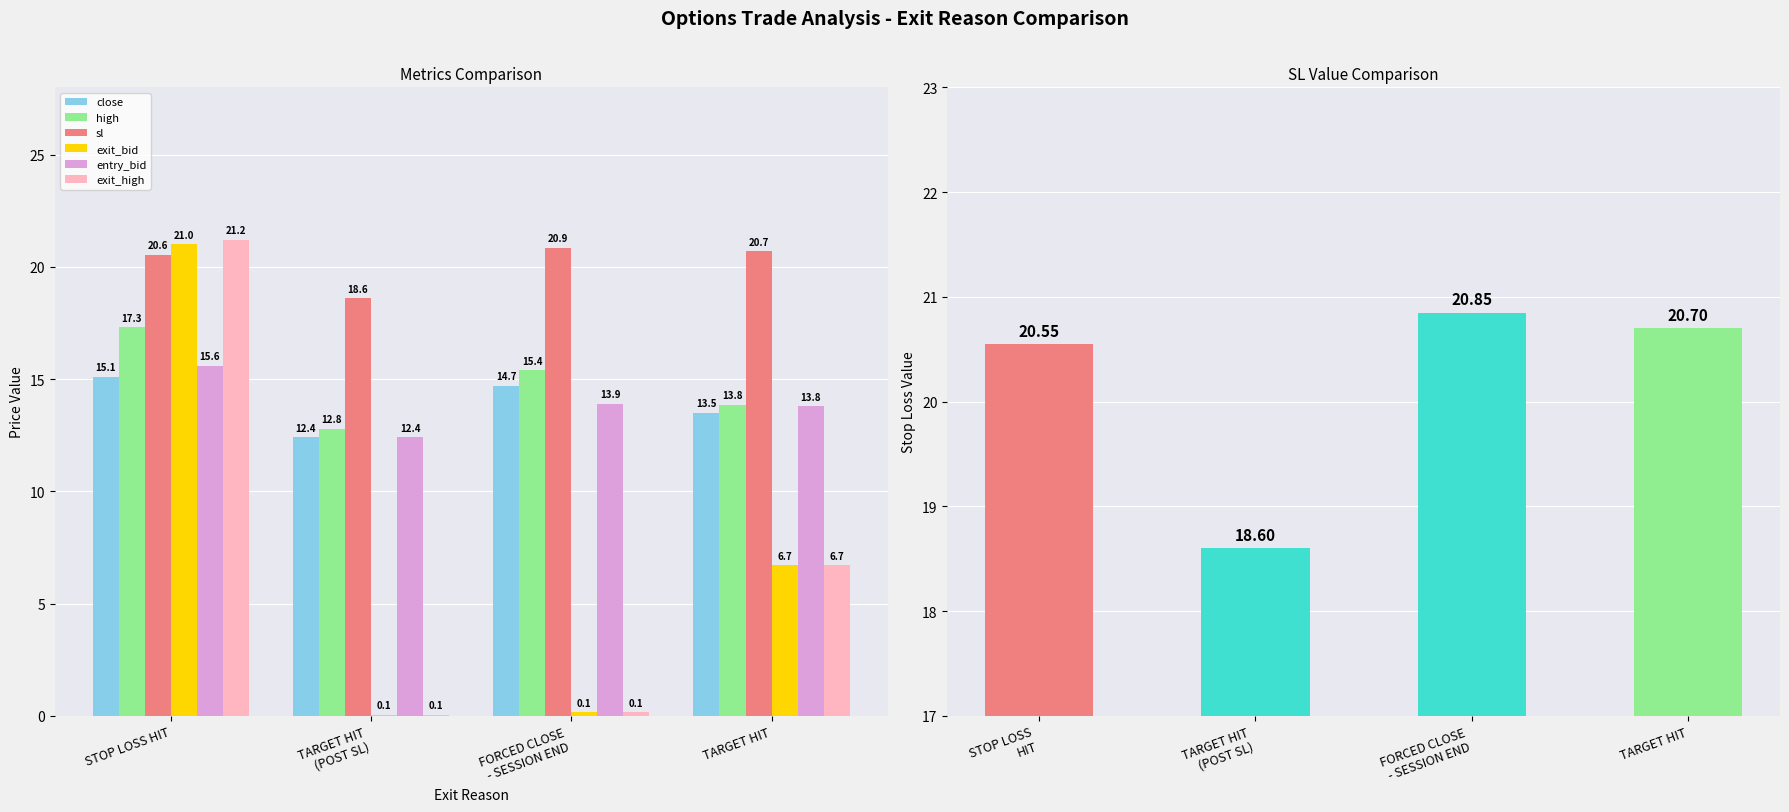

Reading left to right, what are all the values shown in this chart?

close: STOP LOSS HIT=15.1	TARGET HIT (POST SL)=12.4	FORCED CLOSE - SESSION END=14.7	TARGET HIT=13.5
high: STOP LOSS HIT=17.3	TARGET HIT (POST SL)=12.8	FORCED CLOSE - SESSION END=15.4	TARGET HIT=13.8
sl: STOP LOSS HIT=20.6	TARGET HIT (POST SL)=18.6	FORCED CLOSE - SESSION END=20.9	TARGET HIT=20.7
exit_bid: STOP LOSS HIT=21.0	TARGET HIT (POST SL)=0.1	FORCED CLOSE - SESSION END=0.1	TARGET HIT=6.7
entry_bid: STOP LOSS HIT=15.6	TARGET HIT (POST SL)=12.4	FORCED CLOSE - SESSION END=13.9	TARGET HIT=13.8
exit_high: STOP LOSS HIT=21.2	TARGET HIT (POST SL)=0.1	FORCED CLOSE - SESSION END=0.1	TARGET HIT=6.7